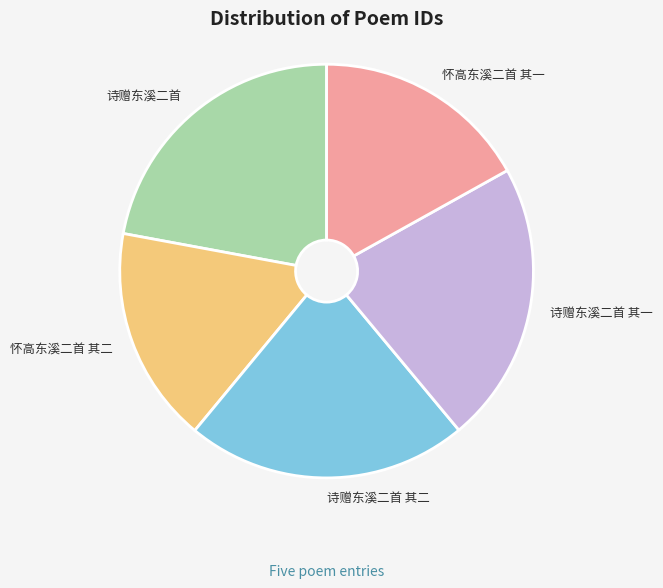

True or false: 怀高东溪二首 其一 accounts for 5% of the total.

False